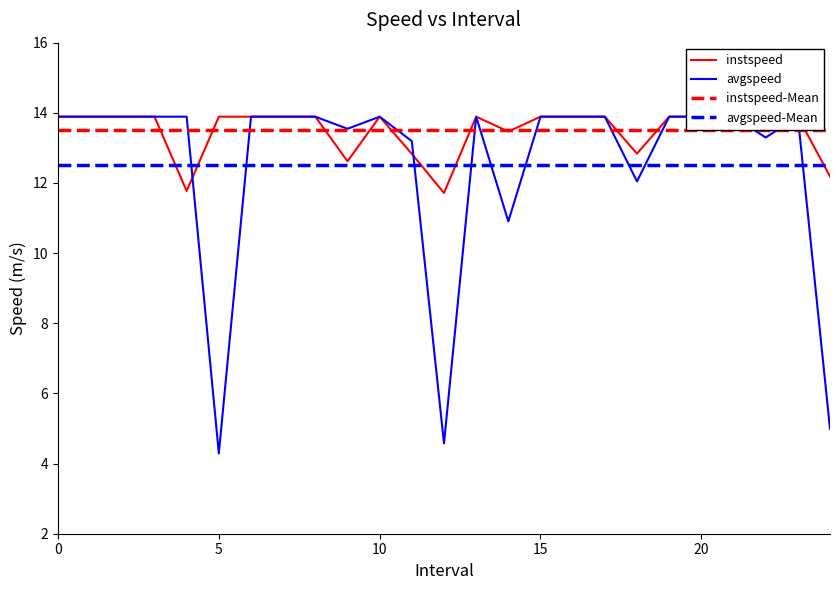

Reading left to right, extract all data points from this chart.

instspeed: 0=13.9	1=13.9	2=13.9	3=13.9	4=11.8	5=13.9	6=13.9	7=13.9	8=13.9	9=12.6	10=13.9	11=12.8	12=11.7	13=13.9	14=13.5	15=13.9	16=13.9	17=13.9	18=12.8	19=13.9	20=13.9	21=13.9	22=14.3	23=13.9	24=12.2
avgspeed: 0=13.9	1=13.9	2=13.9	3=13.9	4=13.9	5=4.3	6=13.9	7=13.9	8=13.9	9=13.5	10=13.9	11=13.2	12=4.6	13=13.9	14=10.9	15=13.9	16=13.9	17=13.9	18=12.0	19=13.9	20=13.9	21=13.9	22=13.3	23=13.9	24=5.0